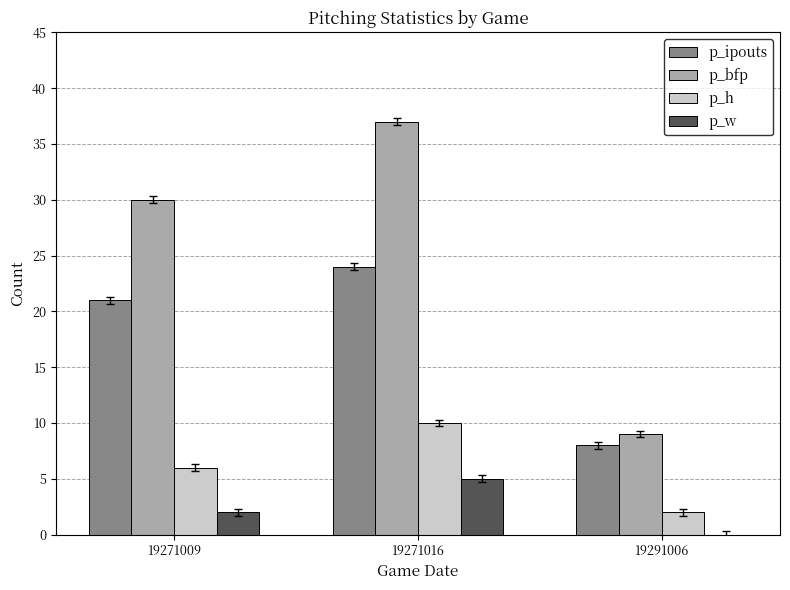

Which category has the highest value across all series?

19271016